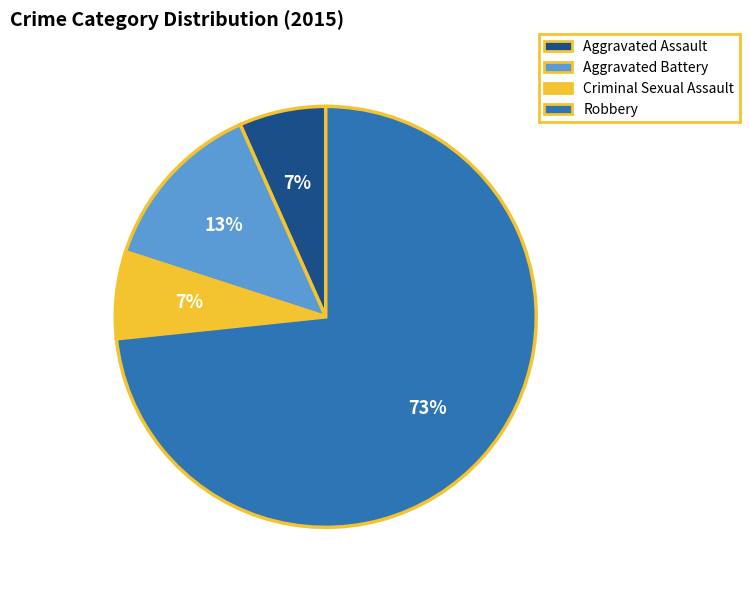

What is the largest slice in the pie chart?

Robbery